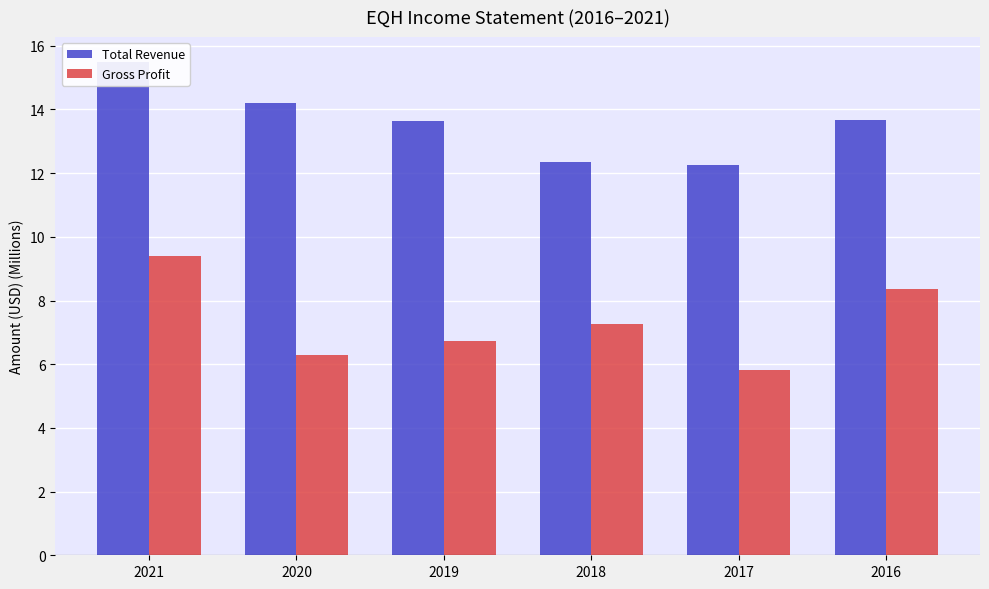

What is the difference between the maximum and minimum values in the Gross Profit series?

3.6